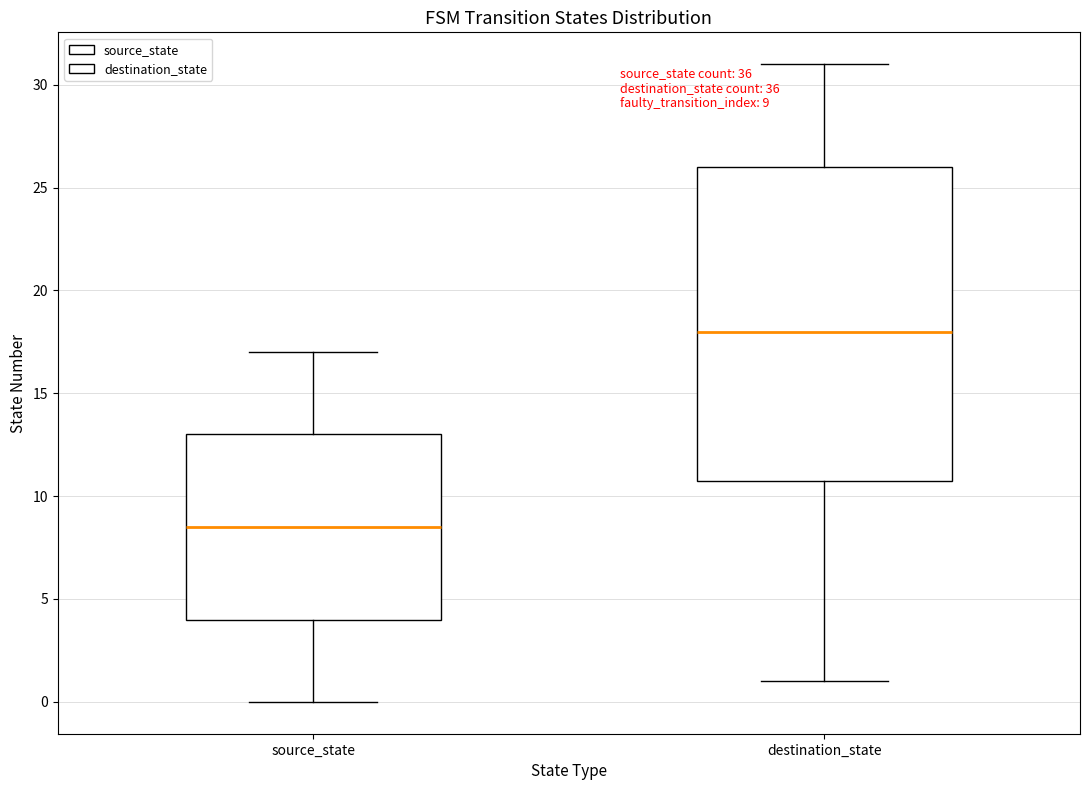

Which box's median line is the lowest?

source_state